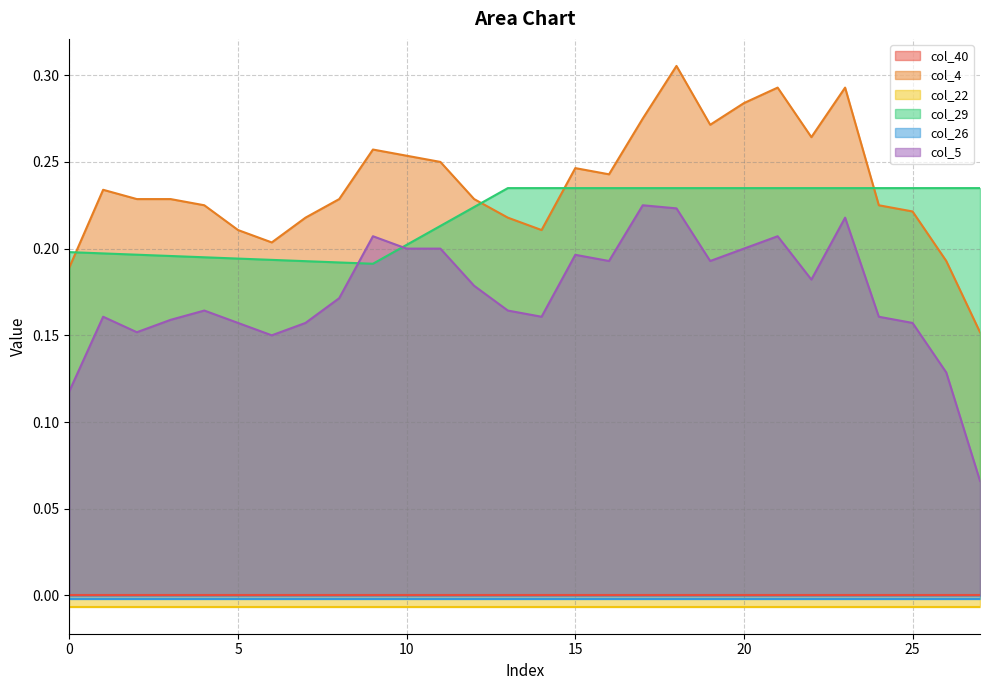

Which series ends up on top after the final intersection of col_29 and col_4?

col_29